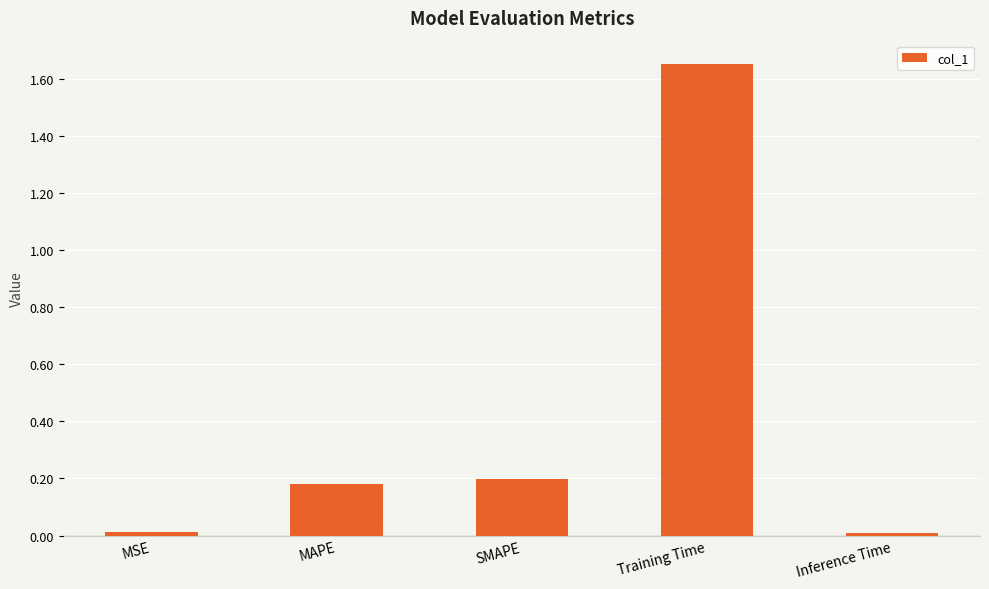

What is the difference between the values at MAPE and Training Time?

1.5